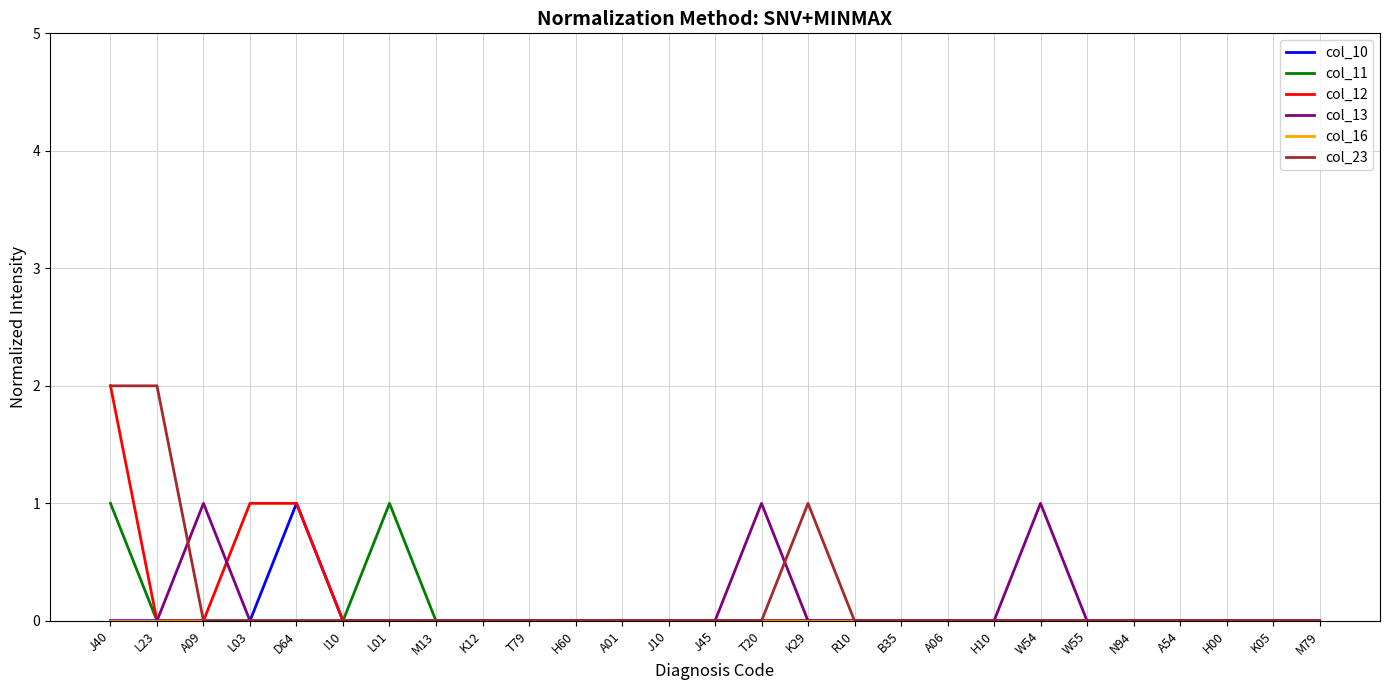

How many series are shown in this chart?

6